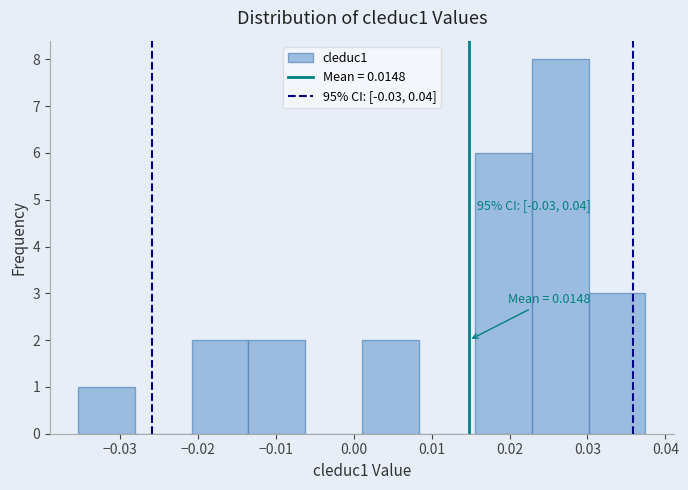

Which range on the x-axis has the tallest bar?

0.023 to 0.030